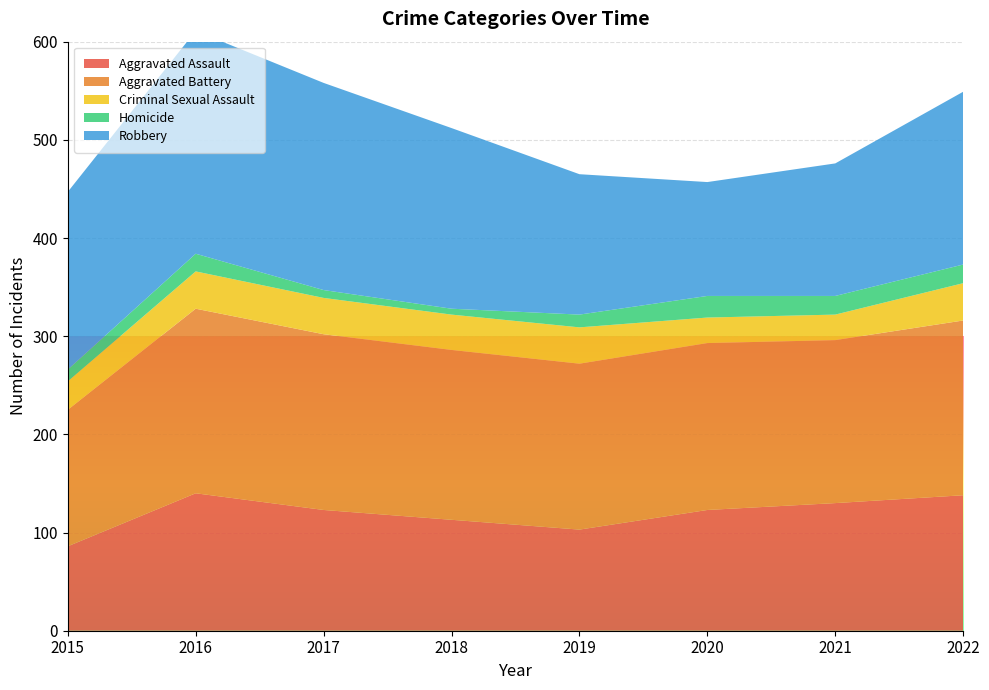

Reading left to right, extract all data points from this chart.

Aggravated Assault: 2015=86	2016=140	2017=123	2018=113	2019=103	2020=123	2021=130	2022=138
Aggravated Battery: 2015=139	2016=188	2017=179	2018=173	2019=169	2020=170	2021=166	2022=178
Criminal Sexual Assault: 2015=29	2016=38	2017=37	2018=36	2019=37	2020=26	2021=26	2022=38
Homicide: 2015=12	2016=18	2017=8	2018=6	2019=13	2020=22	2021=19	2022=19
Robbery: 2015=181	2016=227	2017=211	2018=184	2019=143	2020=116	2021=135	2022=176